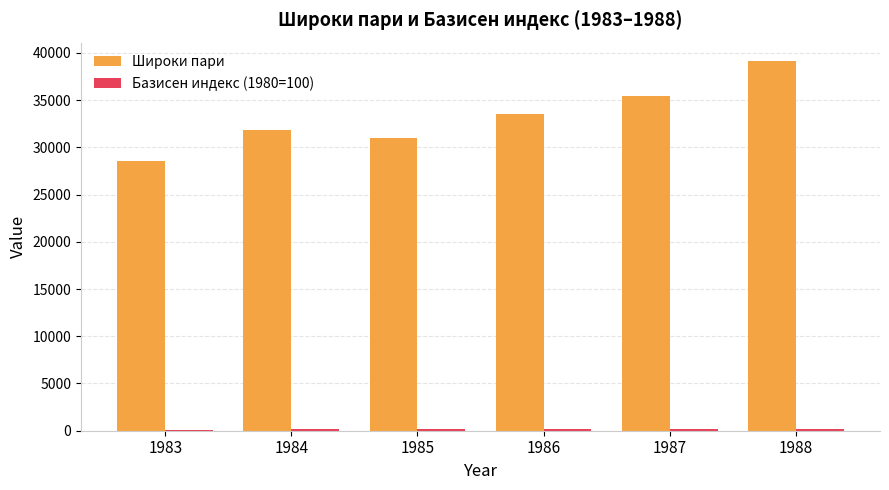

How many groups of bars are there?

6